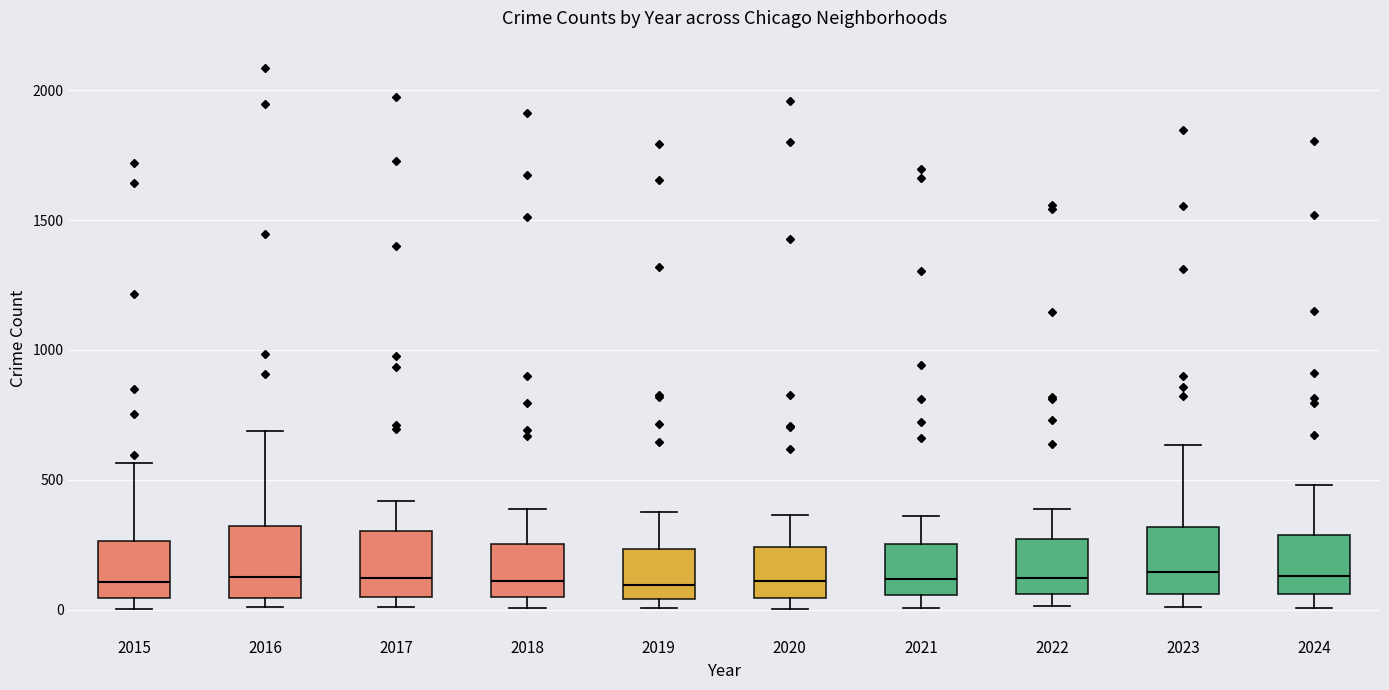

Reading left to right, read every box against the y-axis: the position of its median line, the range the box covers, and the ends of its whiskers. The values are not printed on the chart, so give them approximately, as read against the axis.

2015: median 100, box 50 to 250, whiskers 0 to 550
2016: median 150, box 50 to 300, whiskers 0 to 700
2017: median 100, box 50 to 300, whiskers 0 to 400
2018: median 100, box 50 to 250, whiskers 0 to 400
2019: median 100, box 50 to 250, whiskers 0 to 400
2020: median 100, box 50 to 250, whiskers 0 to 350
2021: median 100, box 50 to 250, whiskers 0 to 350
2022: median 100, box 50 to 250, whiskers 0 to 400
2023: median 150, box 50 to 300, whiskers 0 to 650
2024: median 150, box 50 to 300, whiskers 0 to 500